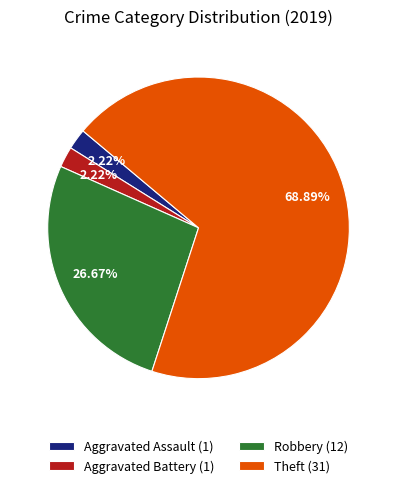

True or false: Robbery accounts for 20% of the total.

False